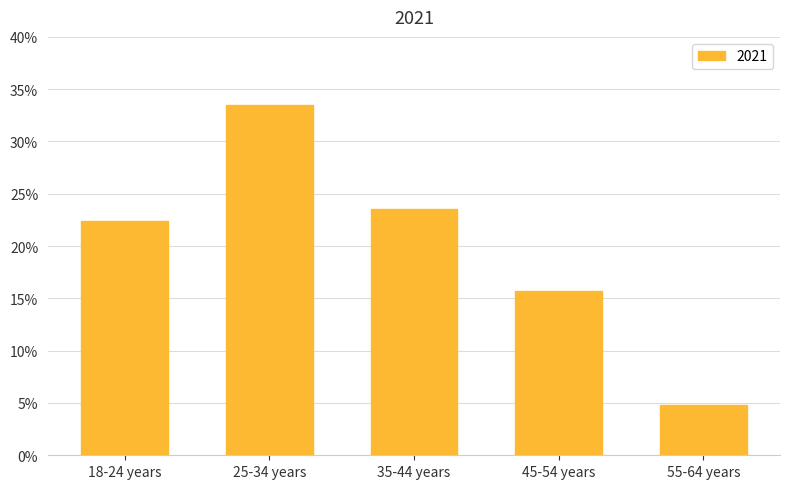

Reading left to right, list all the values displayed in this chart.

22.4	33.5	23.6	15.7	4.8